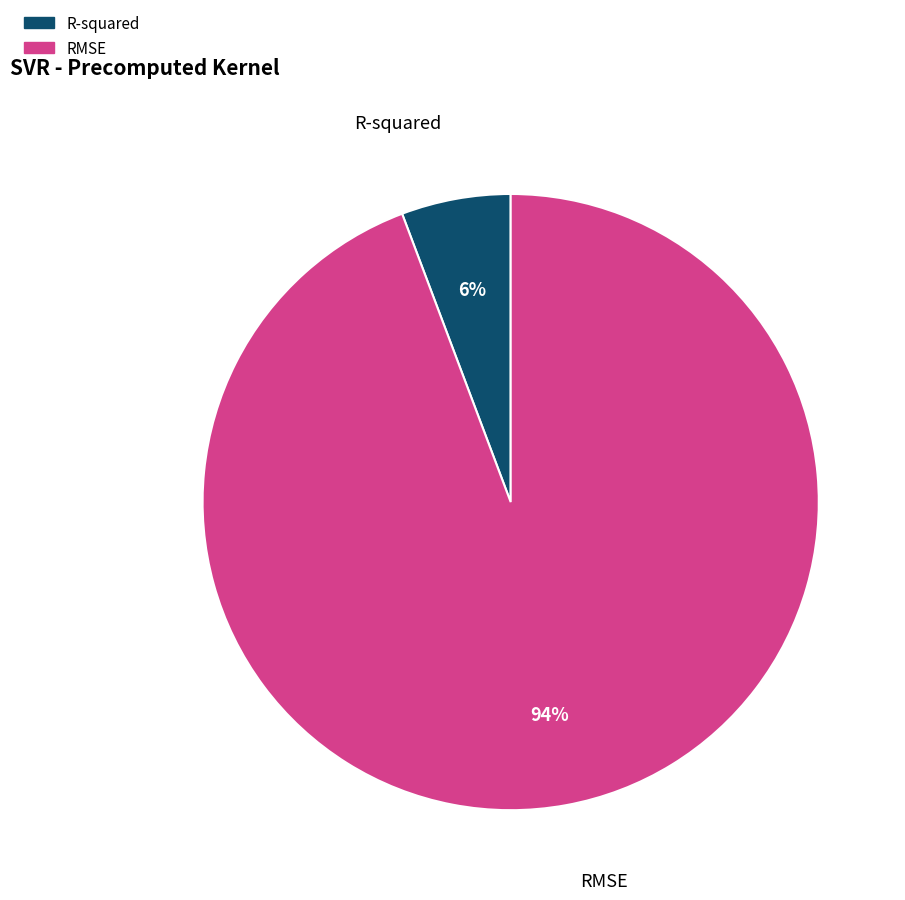

To the nearest percent, what is the combined percentage of R-squared and RMSE?

100%